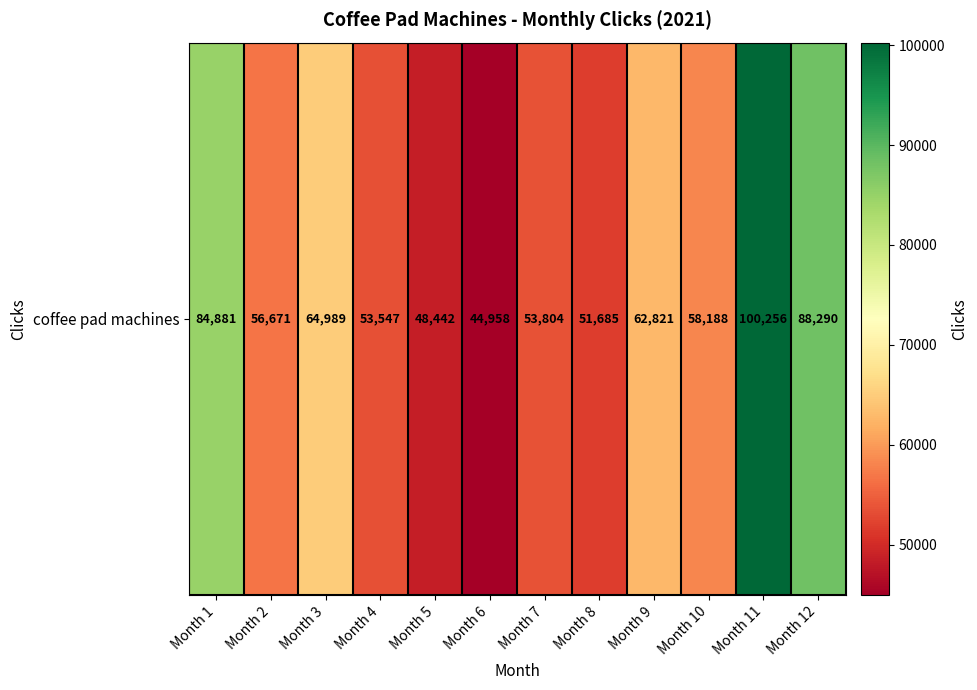

What is the approximate value at Month 1, to the nearest 10?

84880